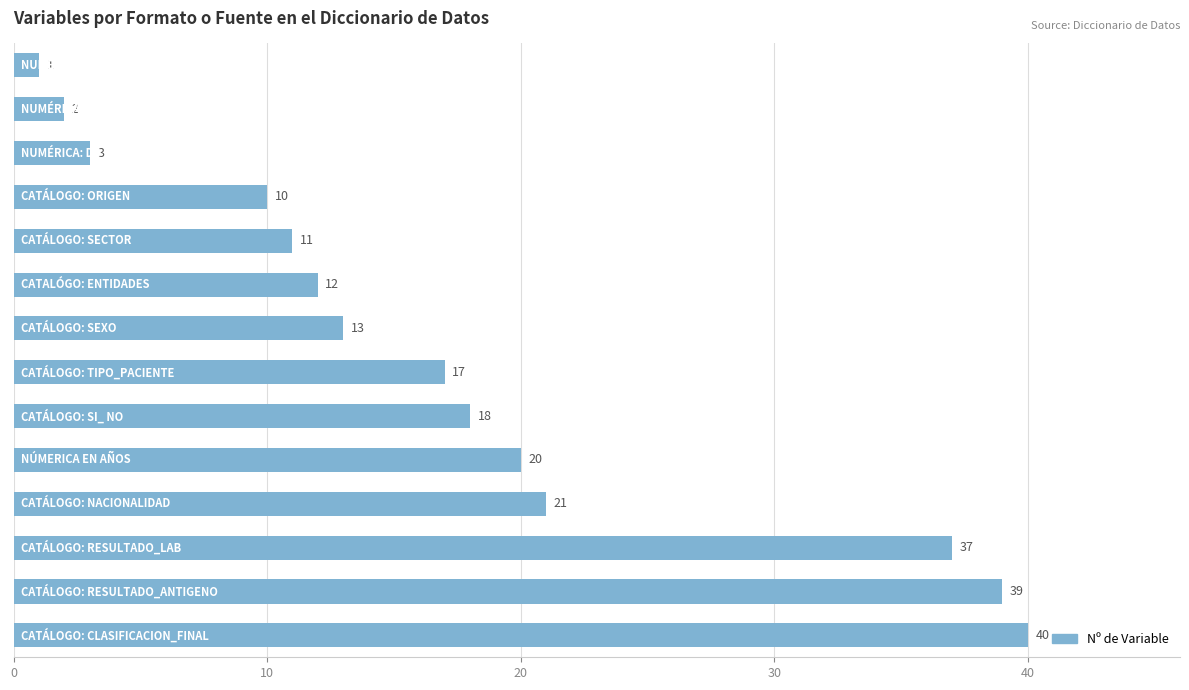

Are the bars grouped side by side (vs. stacked)?

No